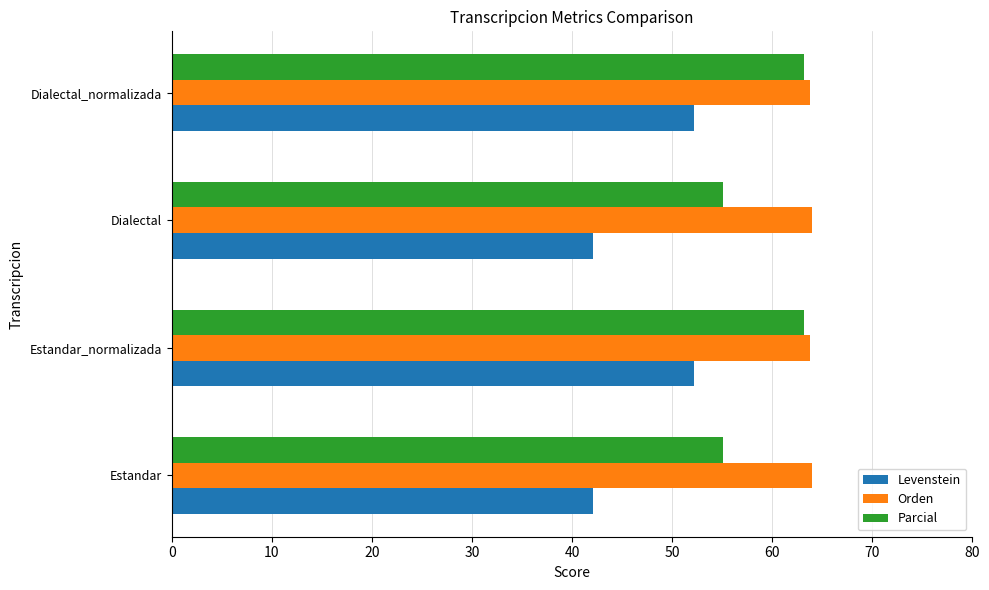

What is the sum of the Levenstein values at Dialectal_normalizada and Dialectal?

94.3